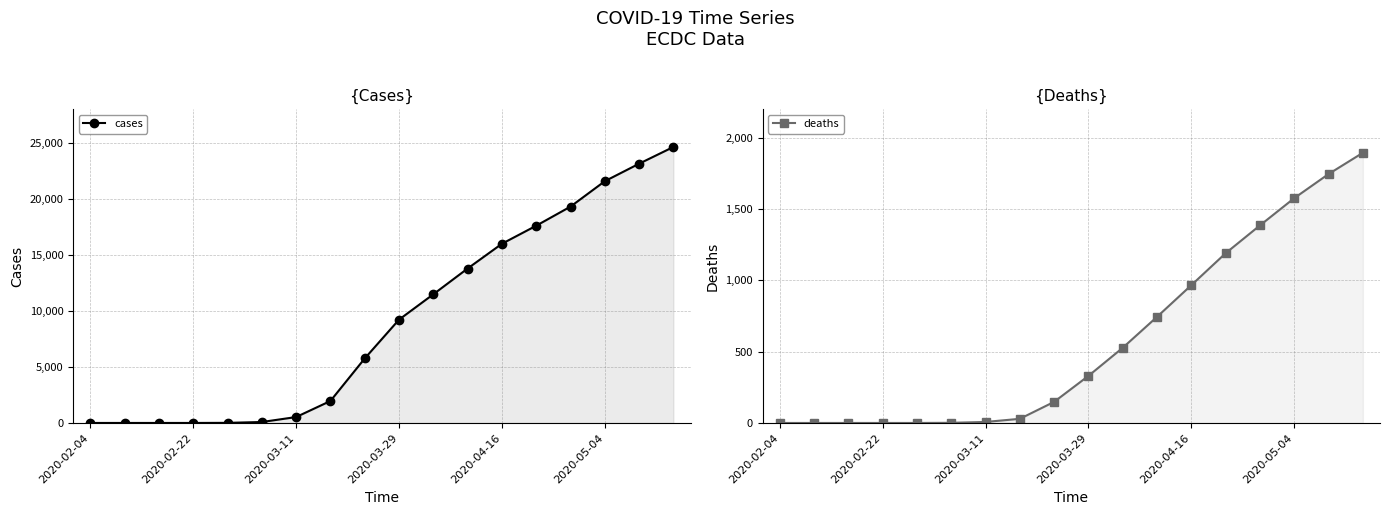

Which series has the largest total across all categories?

cases